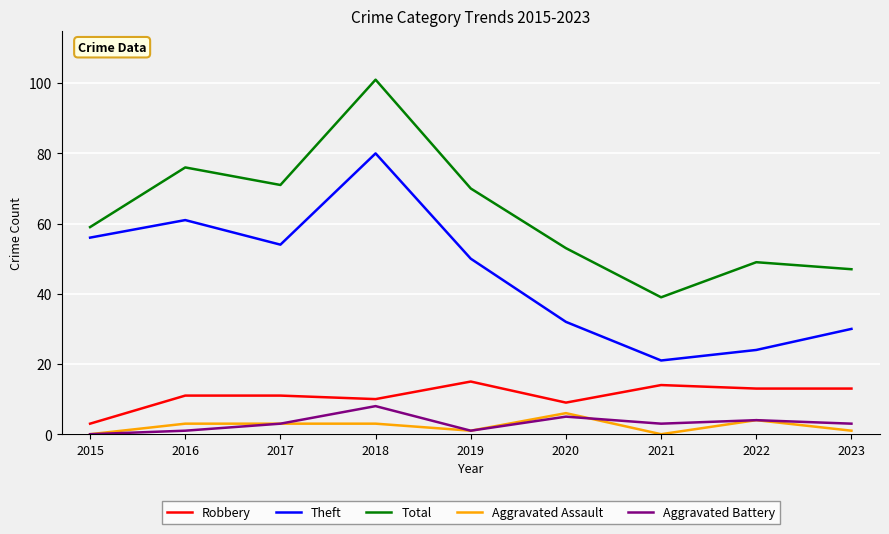

At which category is the sum across all series the highest?

2018